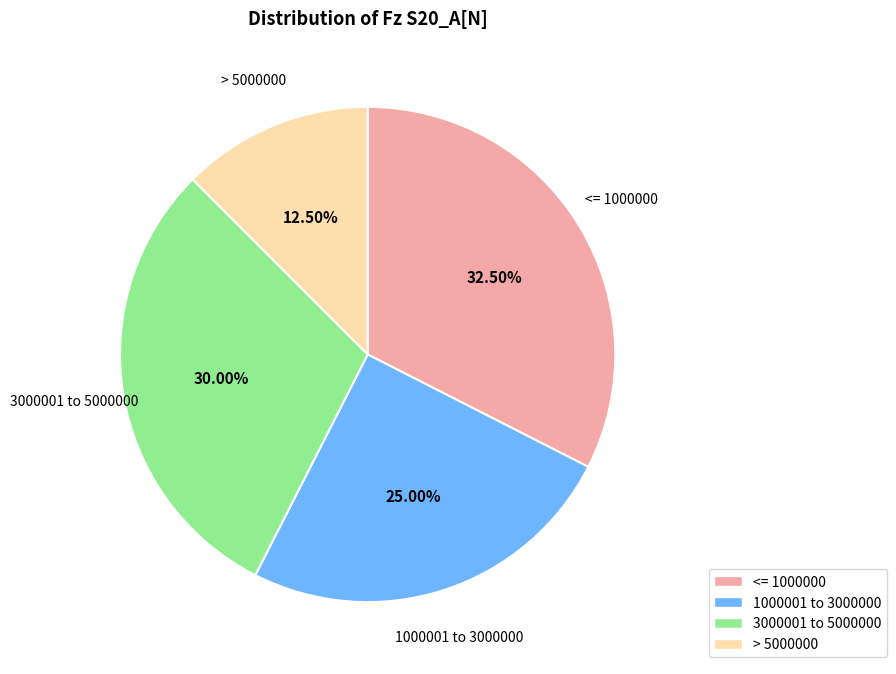

Does any single category account for the majority?

No